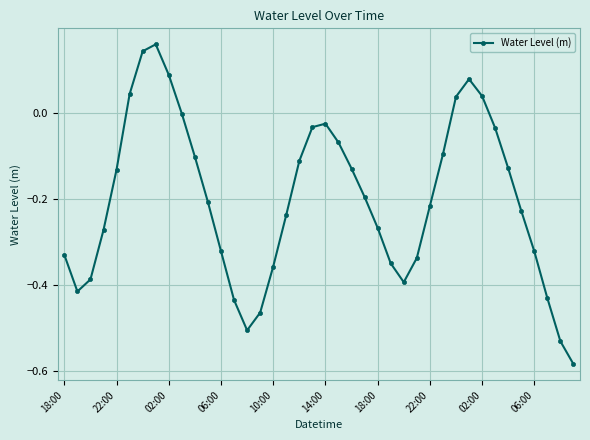

What is the sum of all values?

-8.0